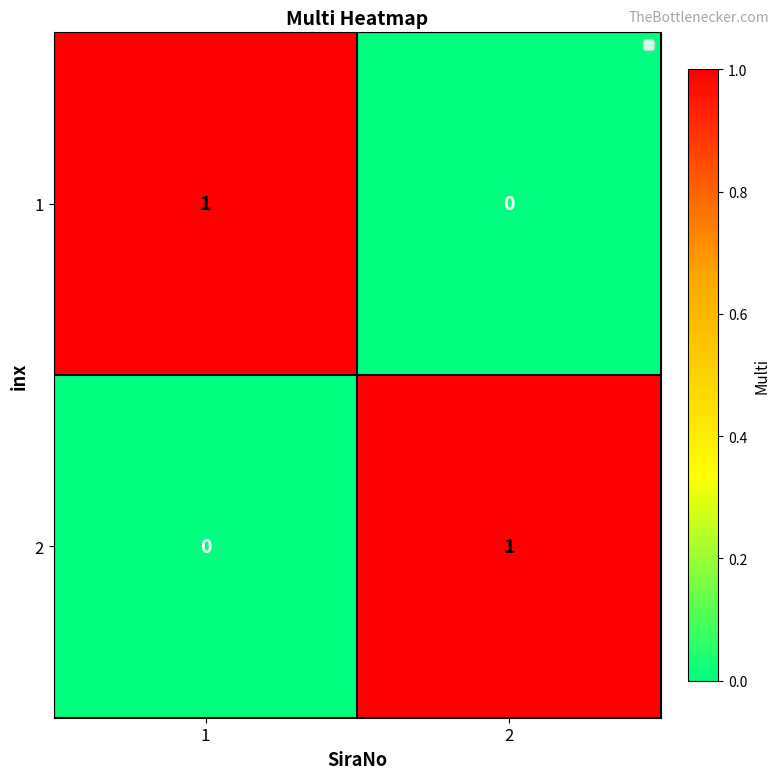

Is the value of 1 at 1 greater than the value of 2 at 1?

Yes